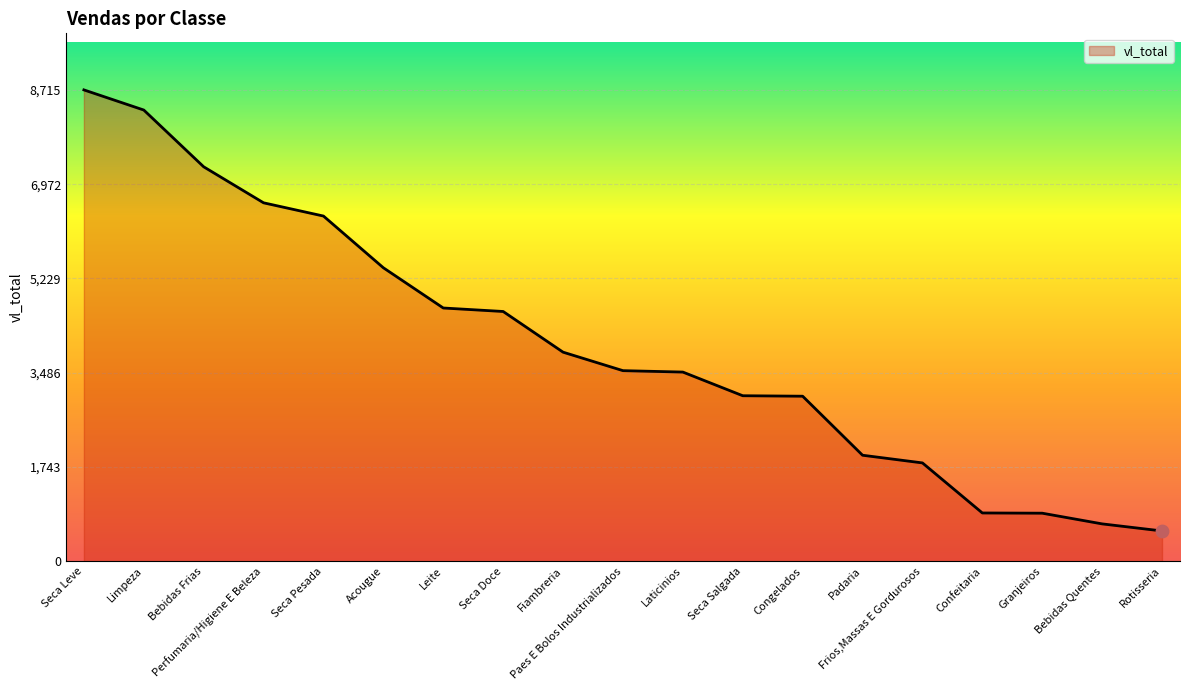

What is the change in value from Padaria to Frios,Massas E Gordurosos?

-142.0